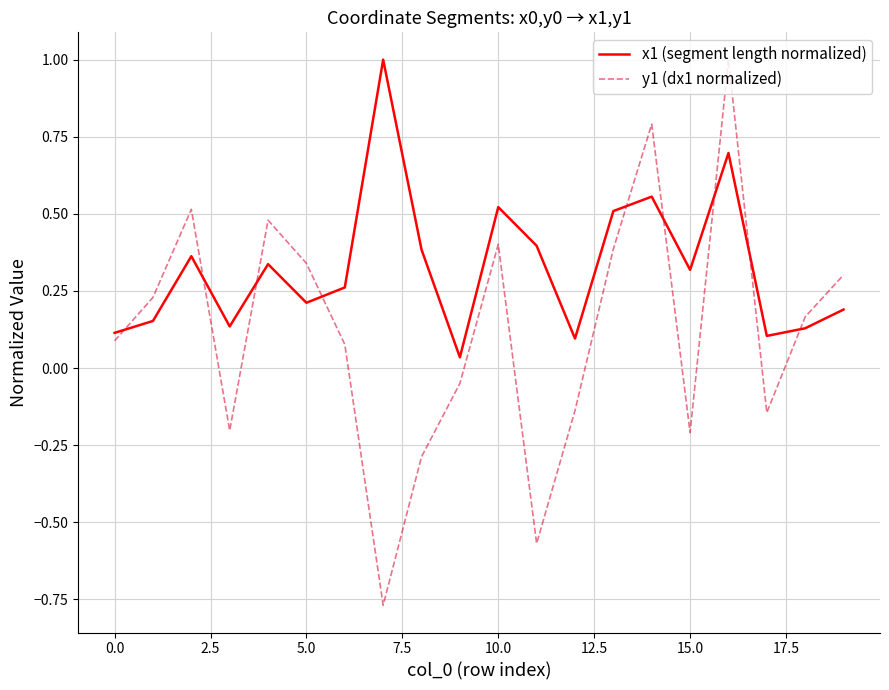

How many lines are shown in the chart?

2